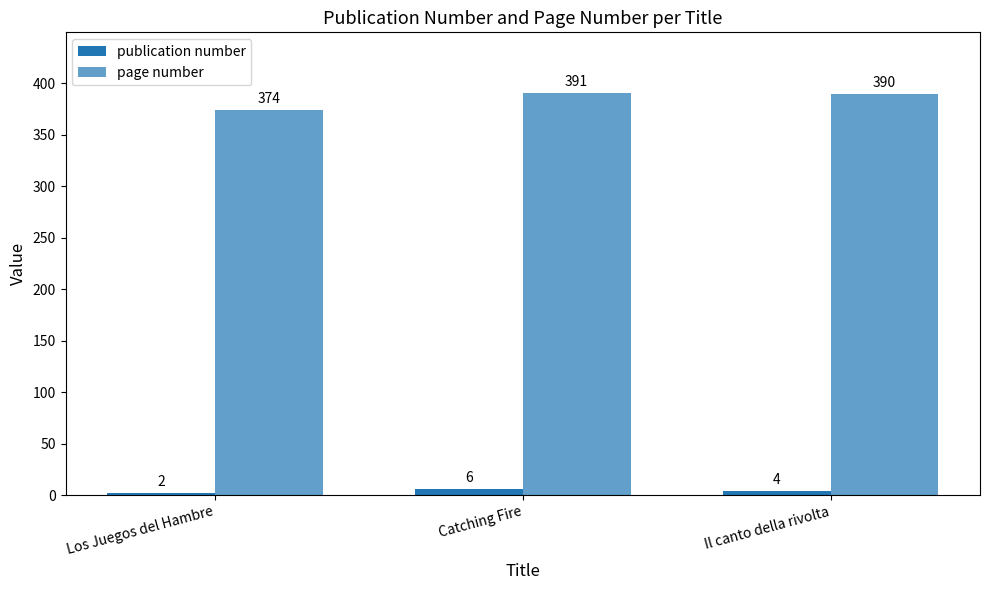

Are the bars horizontal?

No